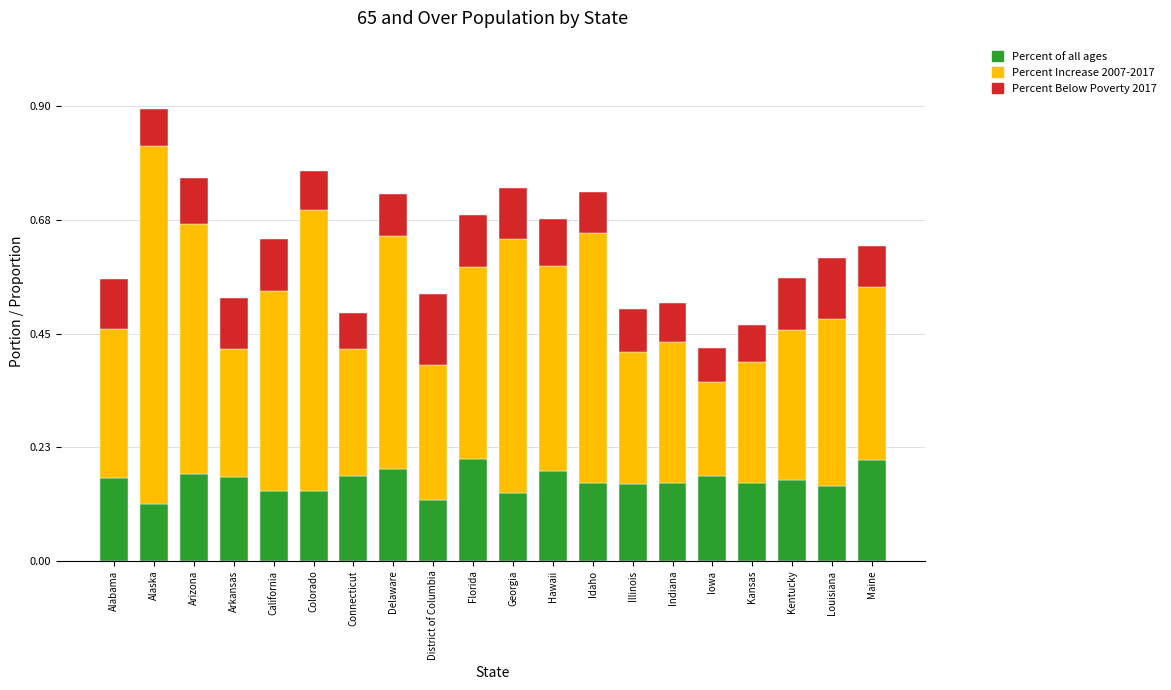

At which category is the sum across all series the highest?

Alaska